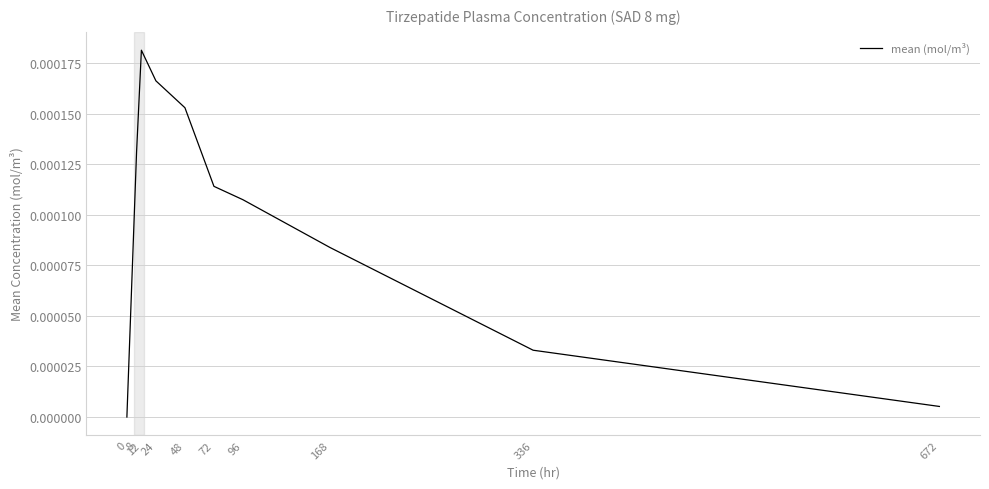

The chart shows a value of 0.0 at 8. True or false?

True